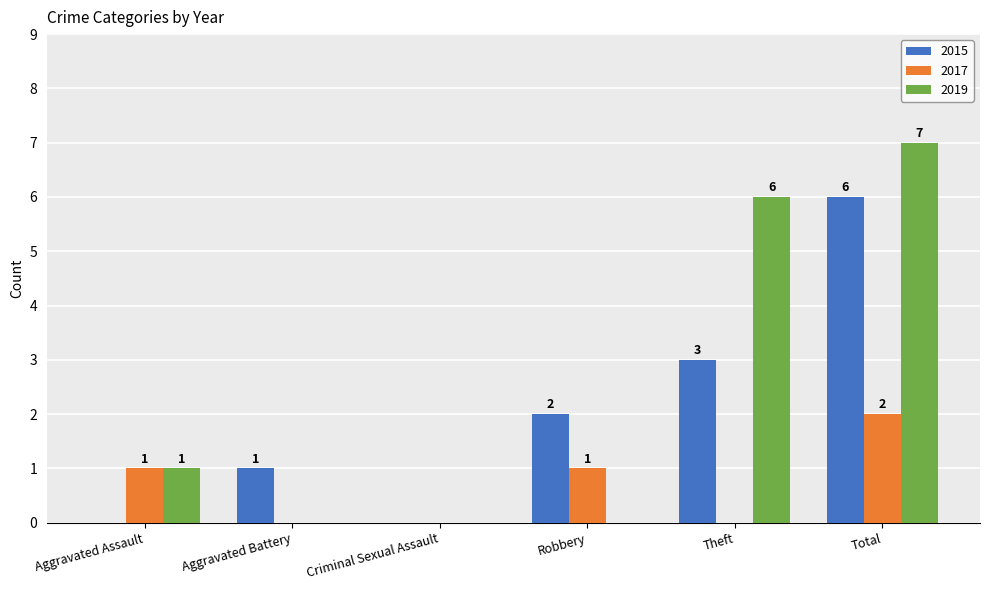

Which label corresponds to the largest value in the chart?

Total